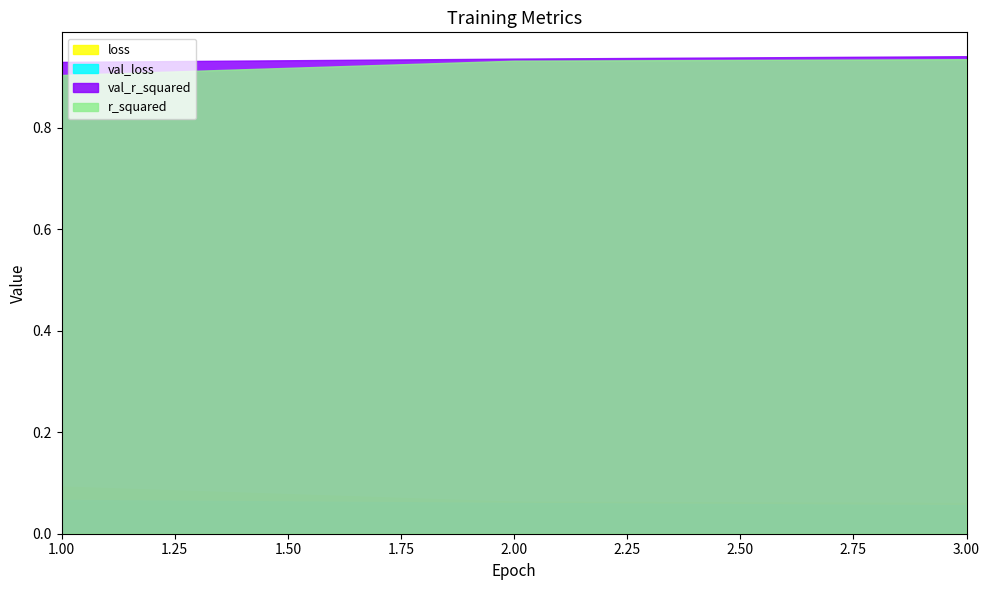

What is the total value across all series at 1?

2.0